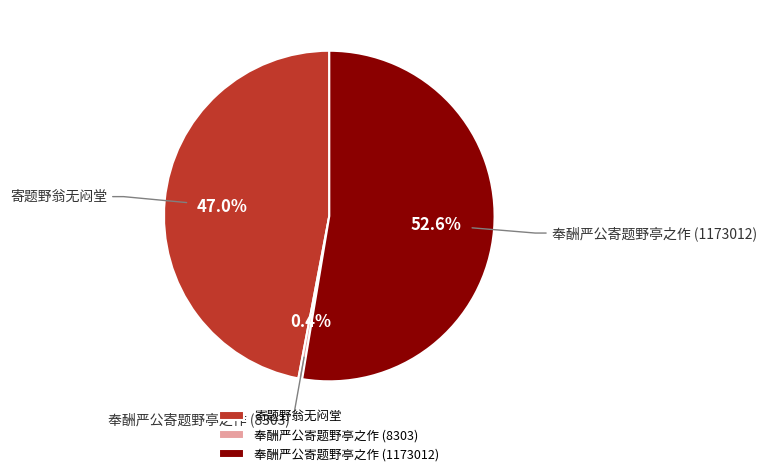

True or false: 奉酬严公寄题野亭之作 (1173012) accounts for 53% of the total.

True